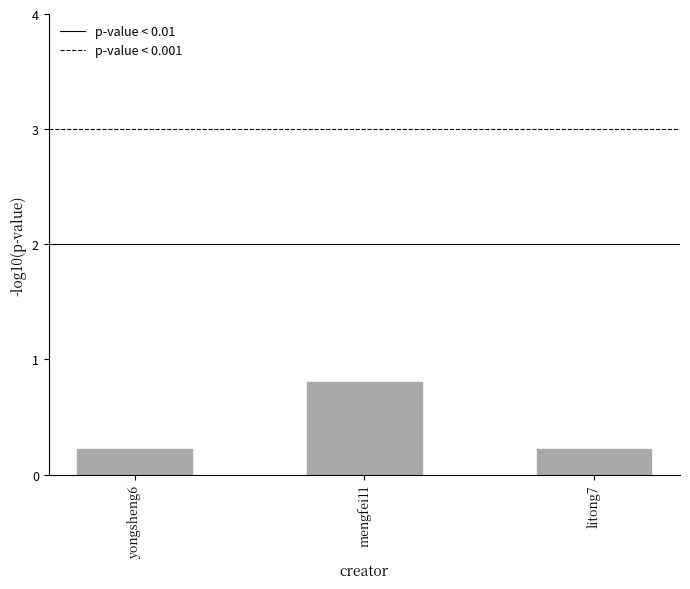

Reading right to left, list all the values displayed in this chart.

0.2	0.8	0.2